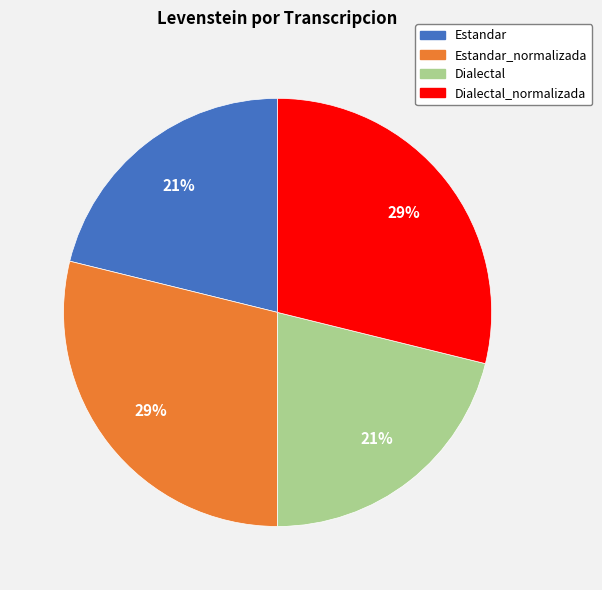

Does any single category account for the majority?

No